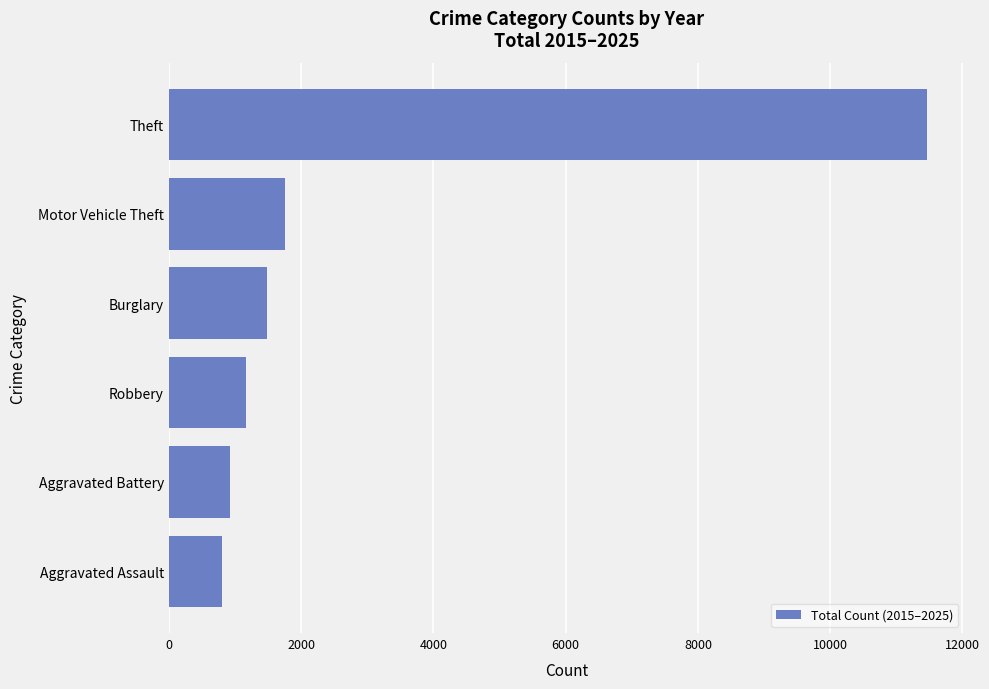

What is the greatest value displayed?

11458